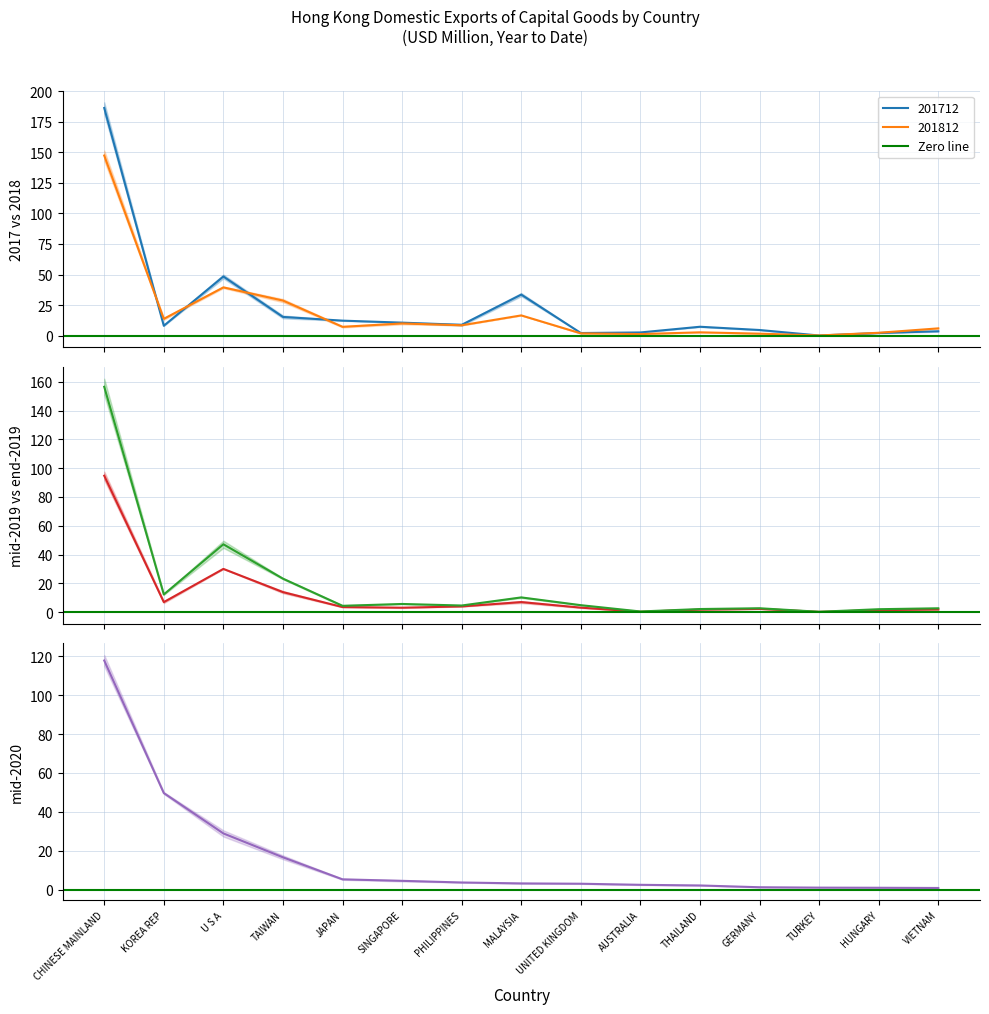

Where is 201712 nearest to the value 93?

U S A